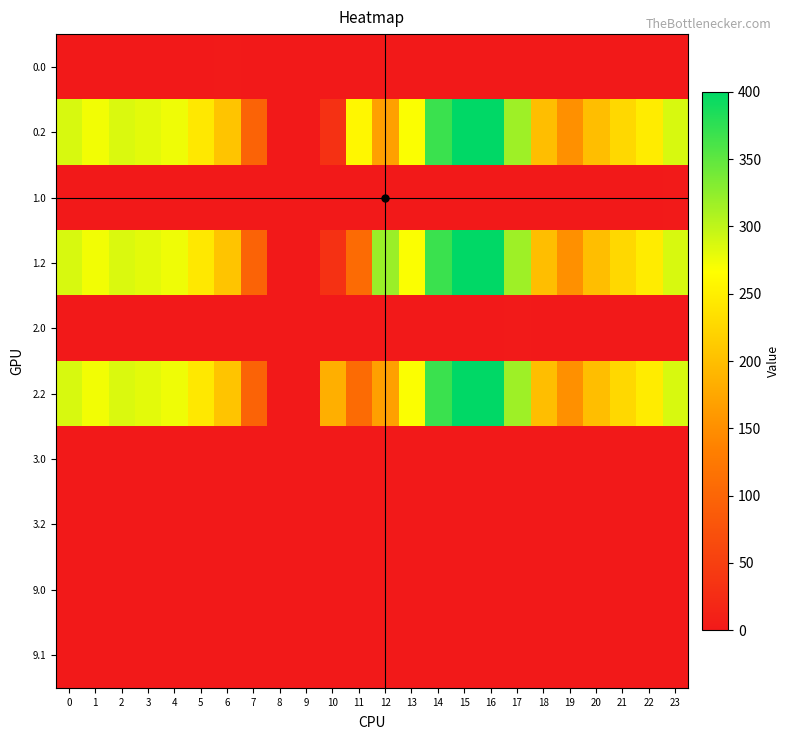

Which series has the widest spread of values?

0.2